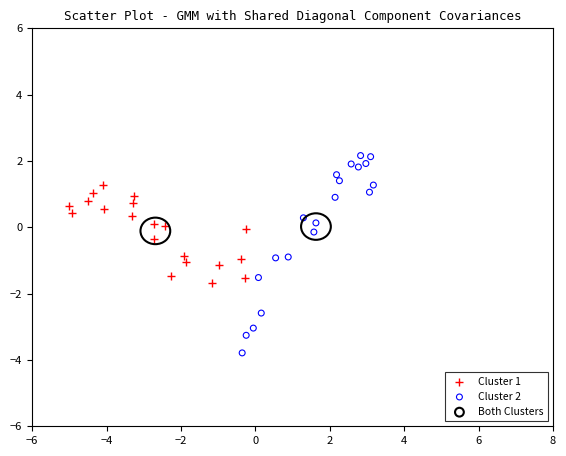

Which series reaches the minimum Y coordinate?

Cluster 2